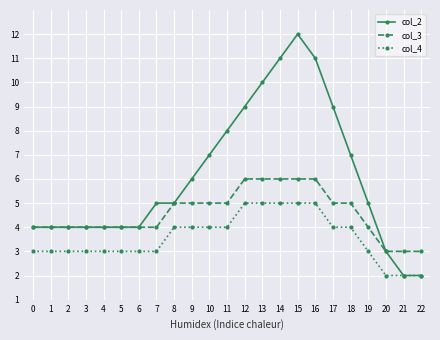

List the series in order of their overall mean, lowest first.

col_4, col_3, col_2